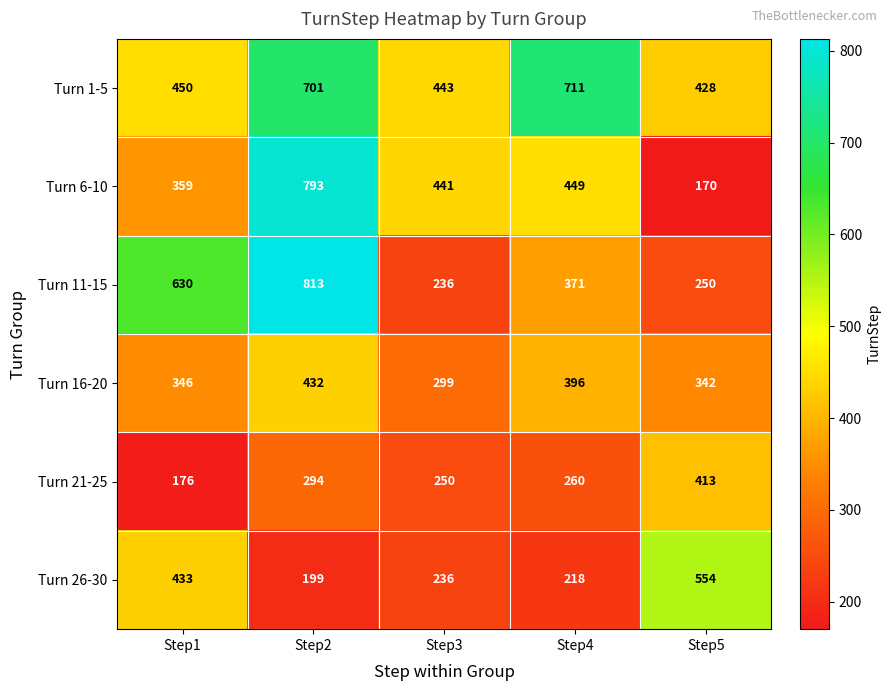

What is the difference between the maximum and minimum values in the Turn 1-5 series?

283